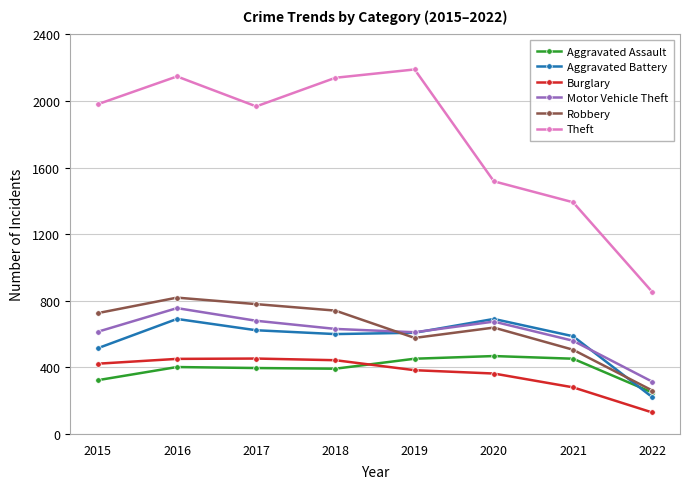

What is the value of the Theft point at the 6th from the left?

1518